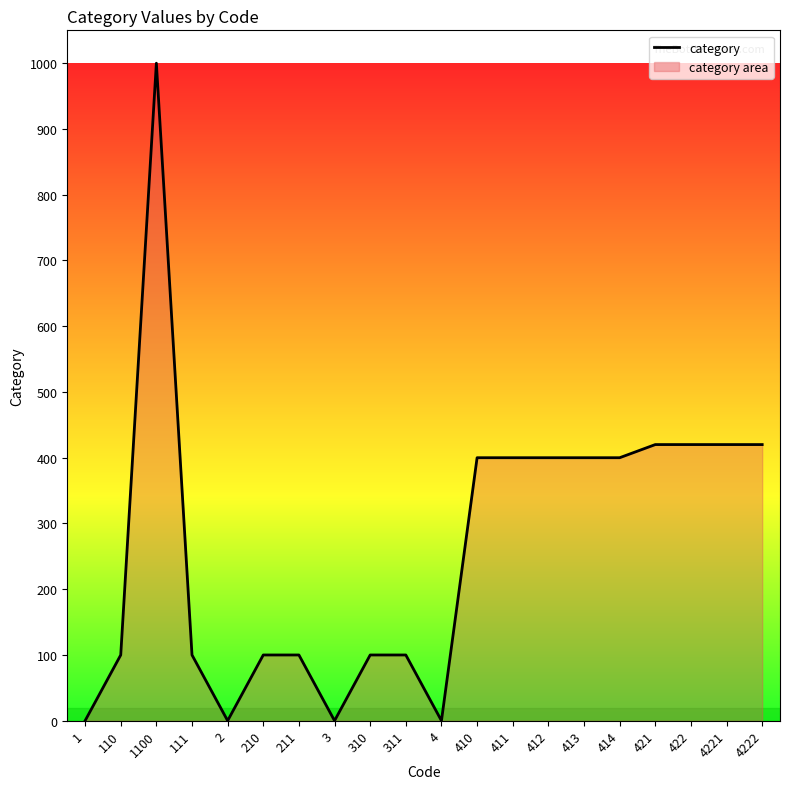

Reading right to left, extract all data points from this chart.

4222=420	4221=420	422=420	421=420	414=400	413=400	412=400	411=400	410=400	4=0	311=100	310=100	3=0	211=100	210=100	2=0	111=100	1100=1000	110=100	1=0